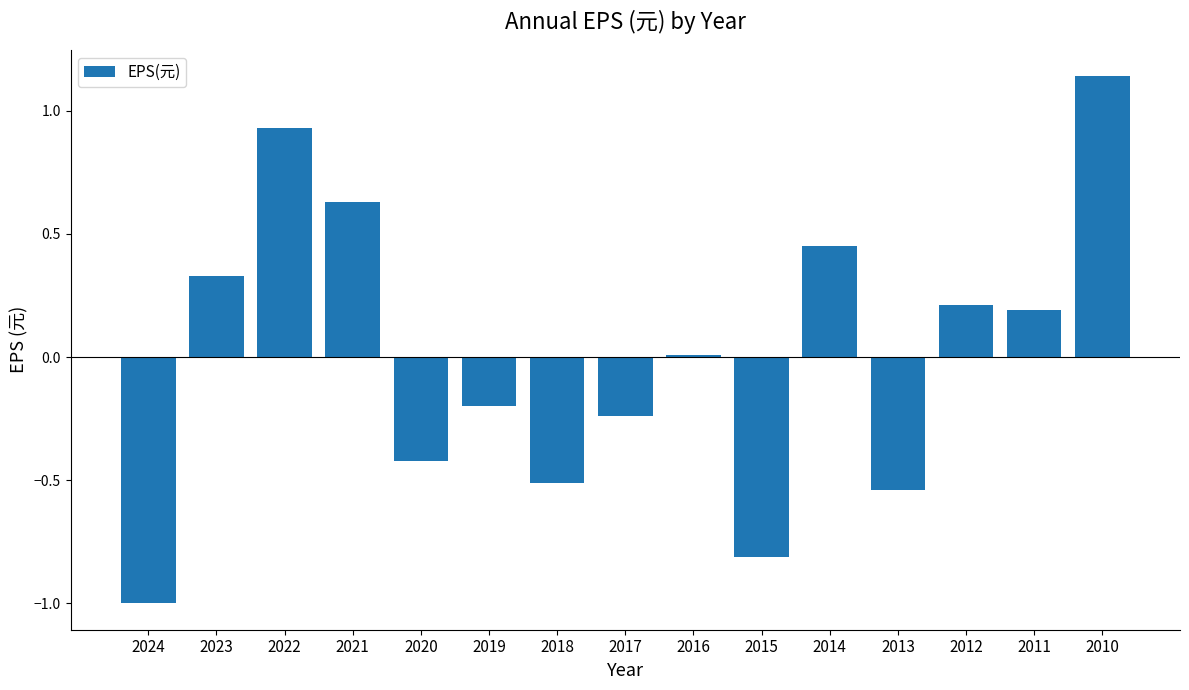

How many positive values are there?

8